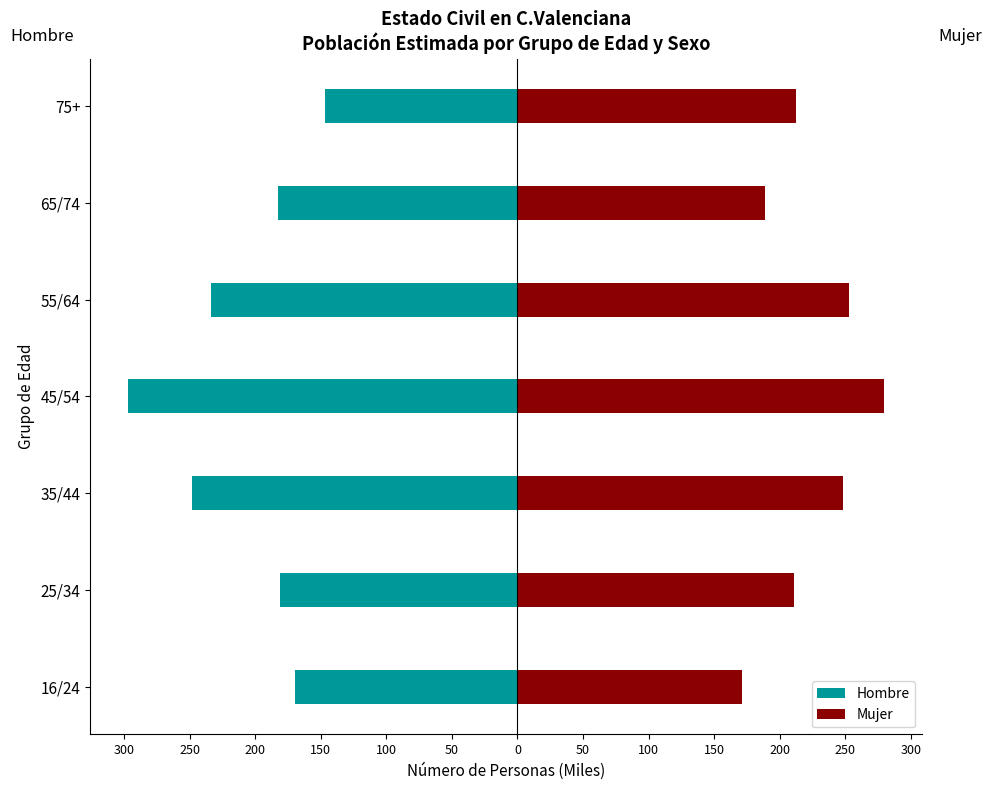

What is the average value of the Hombre series?

-208.4